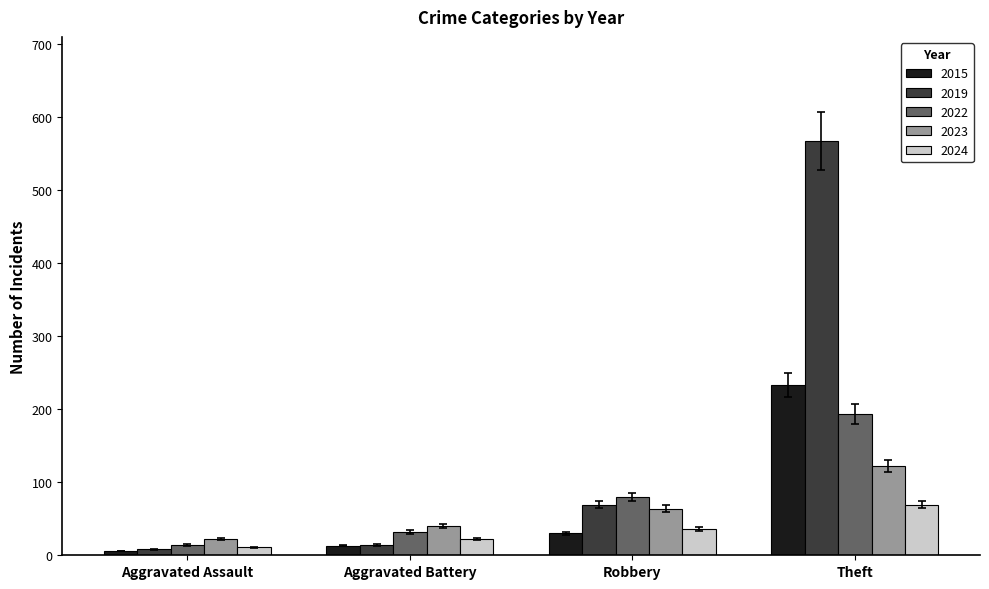

Is it true that 2015 equals 30 at Robbery?

True